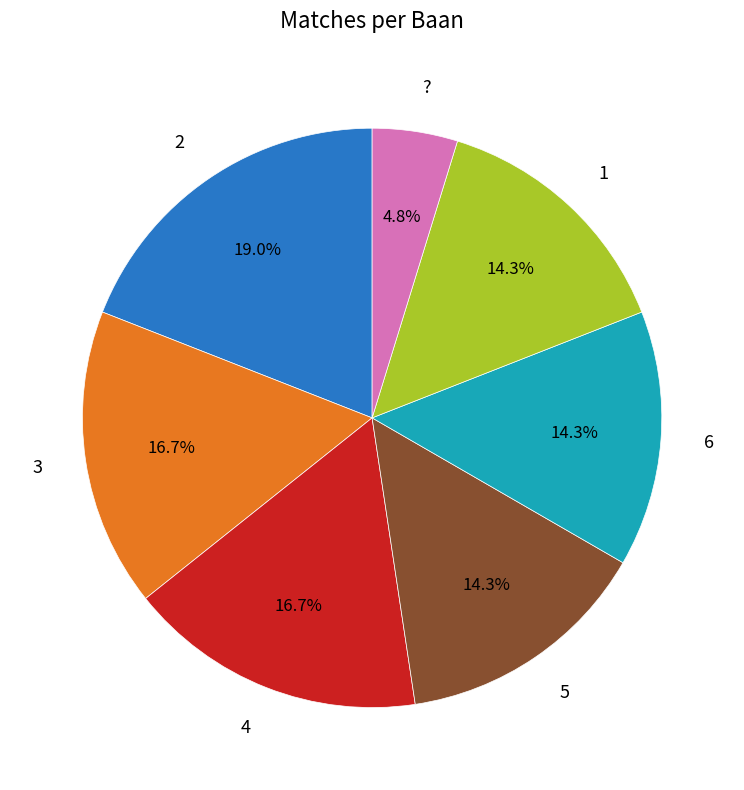

Which has a higher value, 4 or ??

4